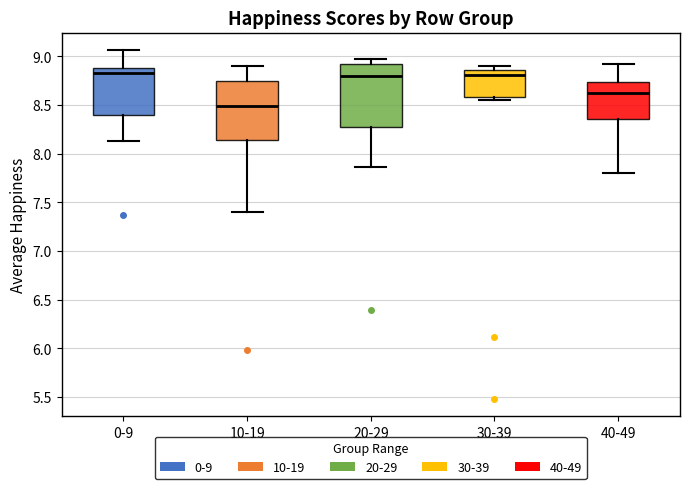

Where is the upper edge of the box for 0-9 on the y-axis? The values are not printed on the chart, so give them approximately, as read against the axis.

8.90